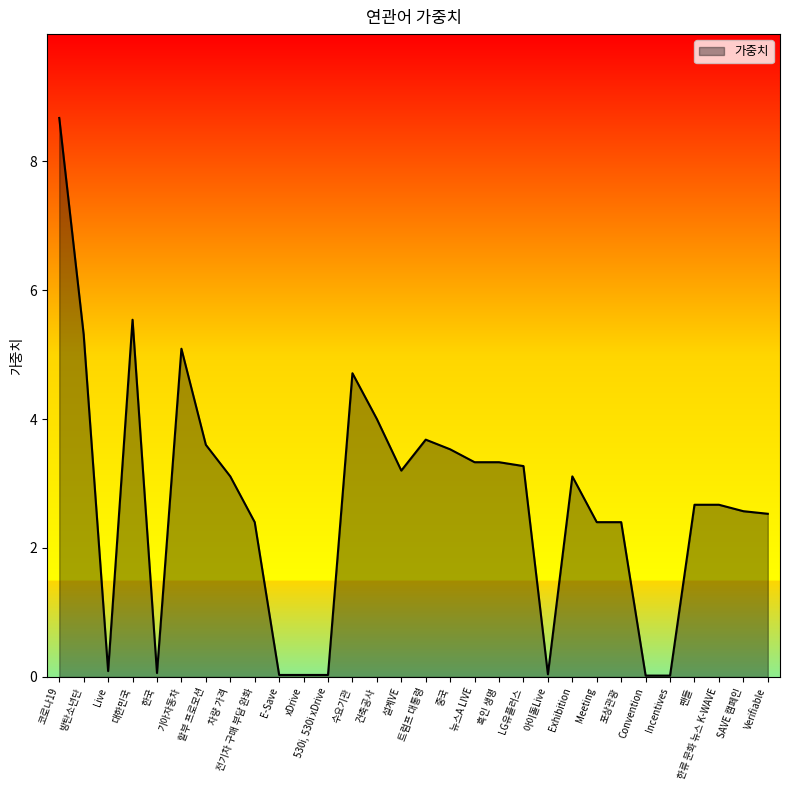

What is the change in value from Meeting to 한류 문화 뉴스 K-WAVE?

+0.3